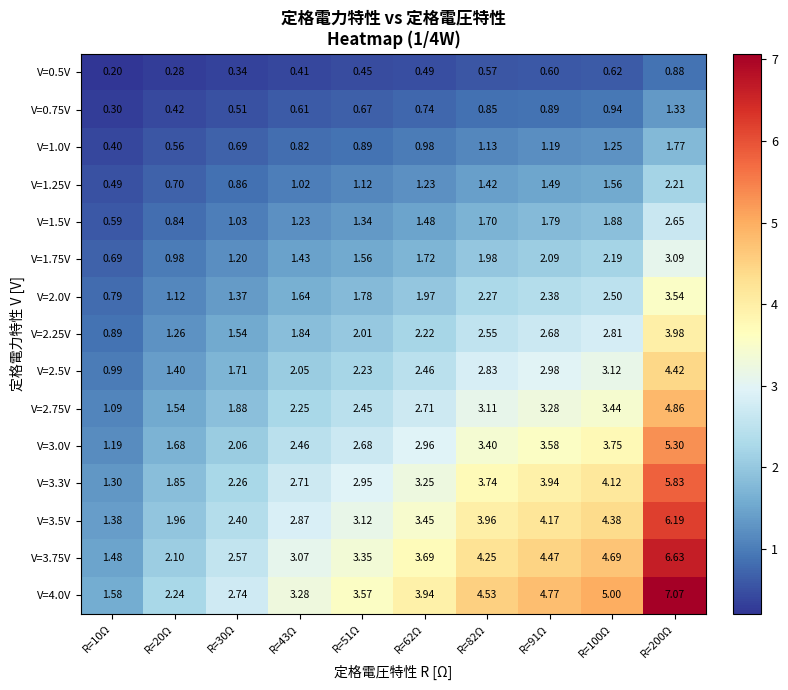

Is the value of V=0.75V at R=20Ω greater than the value of V=1.25V at R=43Ω?

No